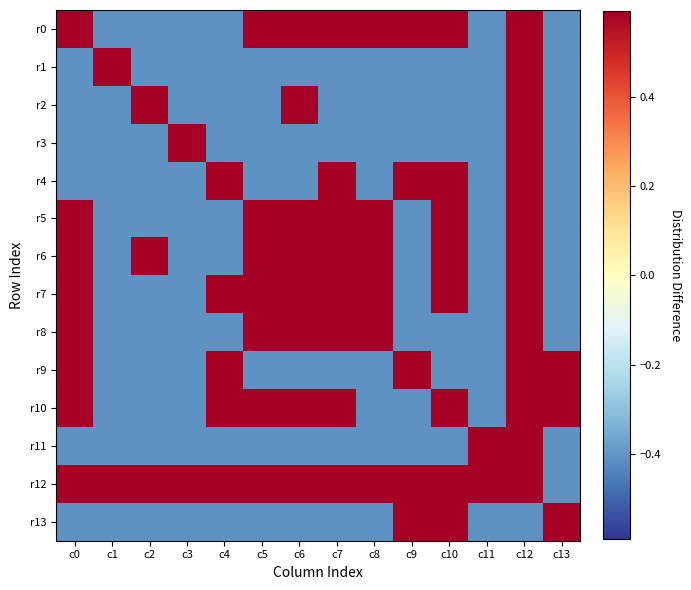

Reading right to left, transcribe all the data shown in this chart.

r0: c13=-0.4	c12=0.6	c11=-0.4	c10=0.6	c9=0.6	c8=0.6	c7=0.6	c6=0.6	c5=0.6	c4=-0.4	c3=-0.4	c2=-0.4	c1=-0.4	c0=0.6
r1: c13=-0.4	c12=0.6	c11=-0.4	c10=-0.4	c9=-0.4	c8=-0.4	c7=-0.4	c6=-0.4	c5=-0.4	c4=-0.4	c3=-0.4	c2=-0.4	c1=0.6	c0=-0.4
r2: c13=-0.4	c12=0.6	c11=-0.4	c10=-0.4	c9=-0.4	c8=-0.4	c7=-0.4	c6=0.6	c5=-0.4	c4=-0.4	c3=-0.4	c2=0.6	c1=-0.4	c0=-0.4
r3: c13=-0.4	c12=0.6	c11=-0.4	c10=-0.4	c9=-0.4	c8=-0.4	c7=-0.4	c6=-0.4	c5=-0.4	c4=-0.4	c3=0.6	c2=-0.4	c1=-0.4	c0=-0.4
r4: c13=-0.4	c12=0.6	c11=-0.4	c10=0.6	c9=0.6	c8=-0.4	c7=0.6	c6=-0.4	c5=-0.4	c4=0.6	c3=-0.4	c2=-0.4	c1=-0.4	c0=-0.4
r5: c13=-0.4	c12=0.6	c11=-0.4	c10=0.6	c9=-0.4	c8=0.6	c7=0.6	c6=0.6	c5=0.6	c4=-0.4	c3=-0.4	c2=-0.4	c1=-0.4	c0=0.6
r6: c13=-0.4	c12=0.6	c11=-0.4	c10=0.6	c9=-0.4	c8=0.6	c7=0.6	c6=0.6	c5=0.6	c4=-0.4	c3=-0.4	c2=0.6	c1=-0.4	c0=0.6
r7: c13=-0.4	c12=0.6	c11=-0.4	c10=0.6	c9=-0.4	c8=0.6	c7=0.6	c6=0.6	c5=0.6	c4=0.6	c3=-0.4	c2=-0.4	c1=-0.4	c0=0.6
r8: c13=-0.4	c12=0.6	c11=-0.4	c10=-0.4	c9=-0.4	c8=0.6	c7=0.6	c6=0.6	c5=0.6	c4=-0.4	c3=-0.4	c2=-0.4	c1=-0.4	c0=0.6
r9: c13=0.6	c12=0.6	c11=-0.4	c10=-0.4	c9=0.6	c8=-0.4	c7=-0.4	c6=-0.4	c5=-0.4	c4=0.6	c3=-0.4	c2=-0.4	c1=-0.4	c0=0.6
r10: c13=0.6	c12=0.6	c11=-0.4	c10=0.6	c9=-0.4	c8=-0.4	c7=0.6	c6=0.6	c5=0.6	c4=0.6	c3=-0.4	c2=-0.4	c1=-0.4	c0=0.6
r11: c13=-0.4	c12=0.6	c11=0.6	c10=-0.4	c9=-0.4	c8=-0.4	c7=-0.4	c6=-0.4	c5=-0.4	c4=-0.4	c3=-0.4	c2=-0.4	c1=-0.4	c0=-0.4
r12: c13=-0.4	c12=0.6	c11=0.6	c10=0.6	c9=0.6	c8=0.6	c7=0.6	c6=0.6	c5=0.6	c4=0.6	c3=0.6	c2=0.6	c1=0.6	c0=0.6
r13: c13=0.6	c12=-0.4	c11=-0.4	c10=0.6	c9=0.6	c8=-0.4	c7=-0.4	c6=-0.4	c5=-0.4	c4=-0.4	c3=-0.4	c2=-0.4	c1=-0.4	c0=-0.4